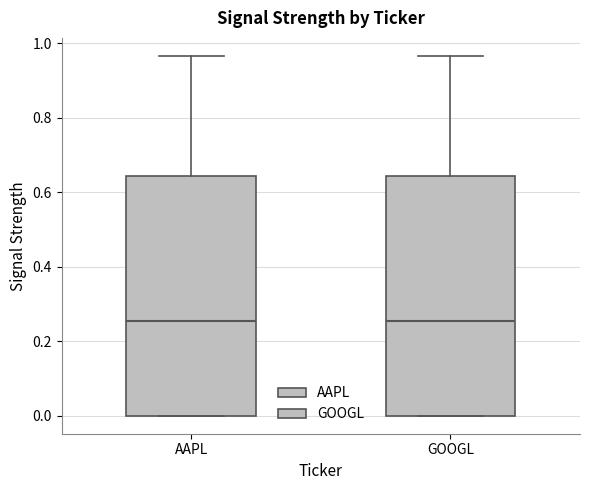

Where is the lower edge of the box for AAPL on the y-axis? The values are not printed on the chart, so give them approximately, as read against the axis.

0.00